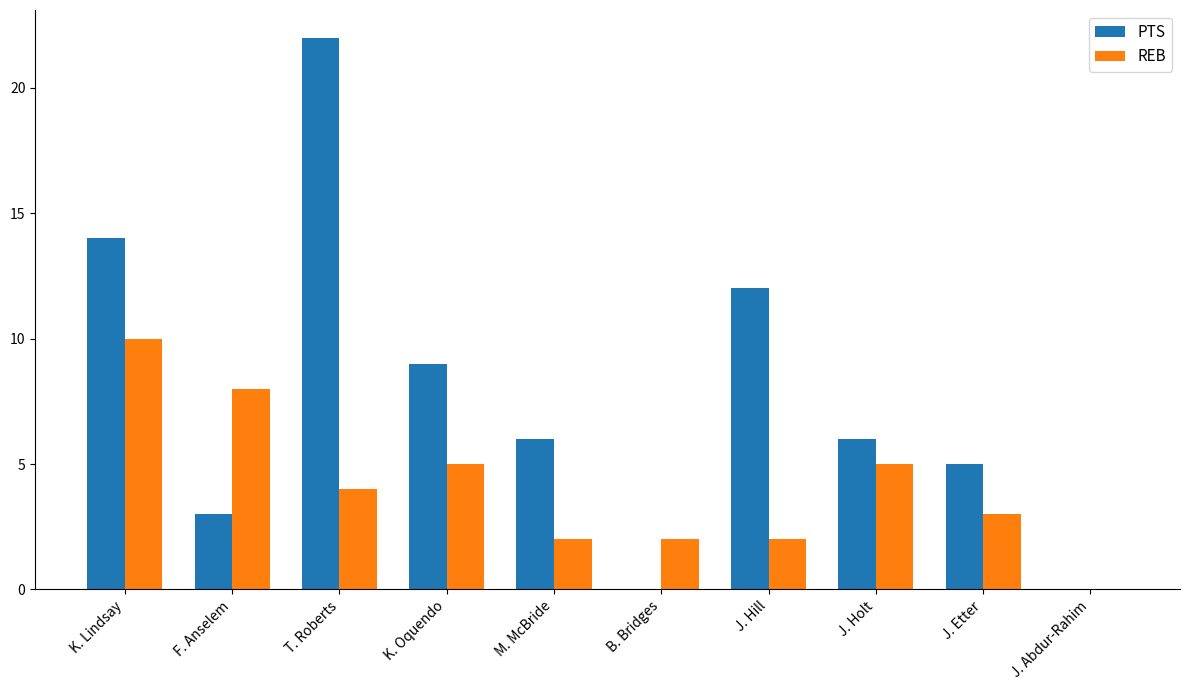

What is the greatest value displayed?

22